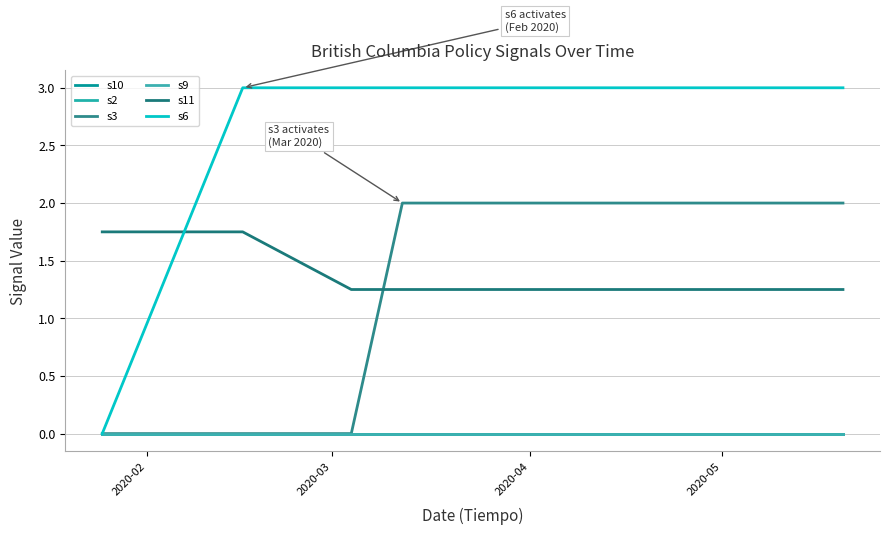

Does the chart display data point markers on the line(s)?

No